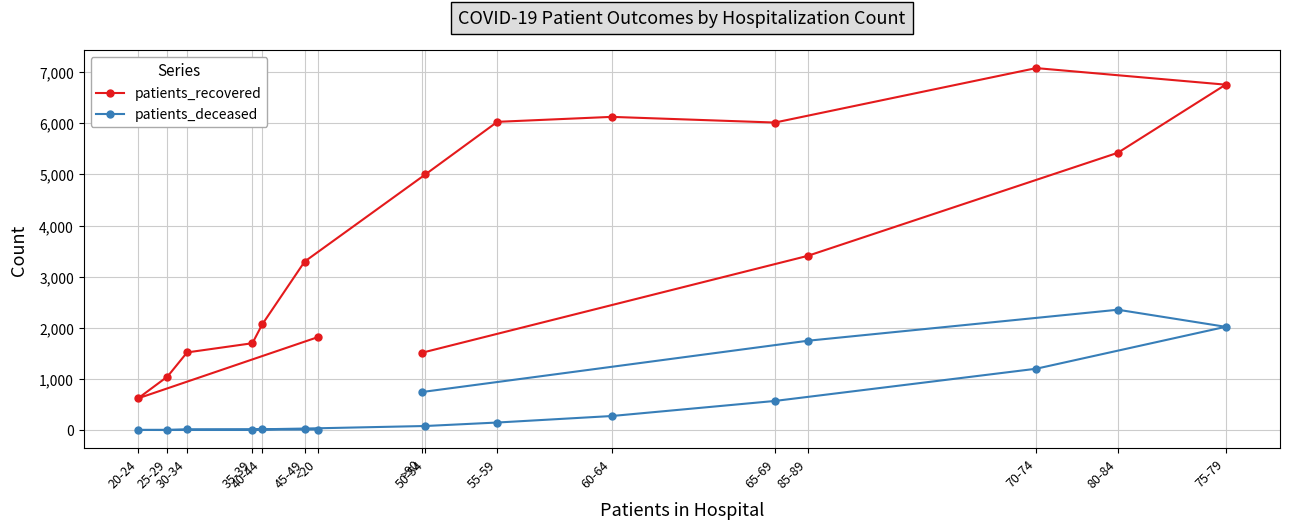

Rank the series at 45-49 from highest to lowest value.

patients_recovered, patients_deceased